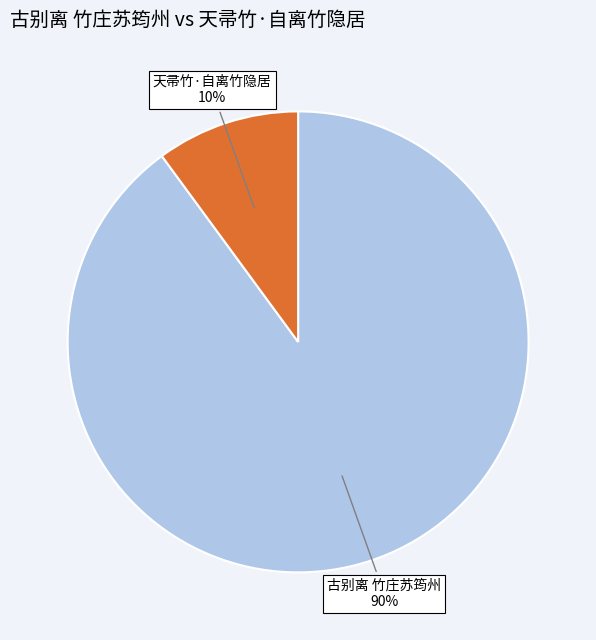

Rank the categories by value from lowest to highest.

天帚竹·自离竹隐居, 古别离 竹庄苏筠州